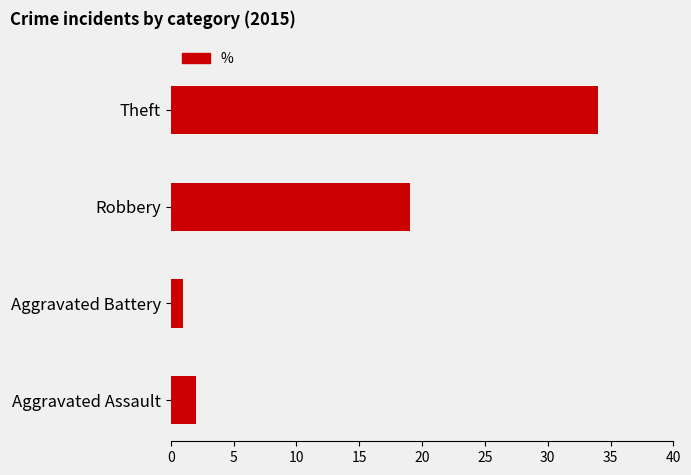

True or false: the data shows 1 at Aggravated Battery.

True